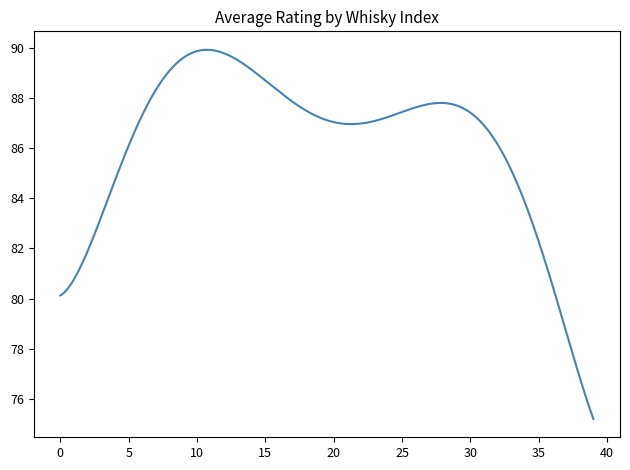

What is the maximum value shown in the chart?

89.9